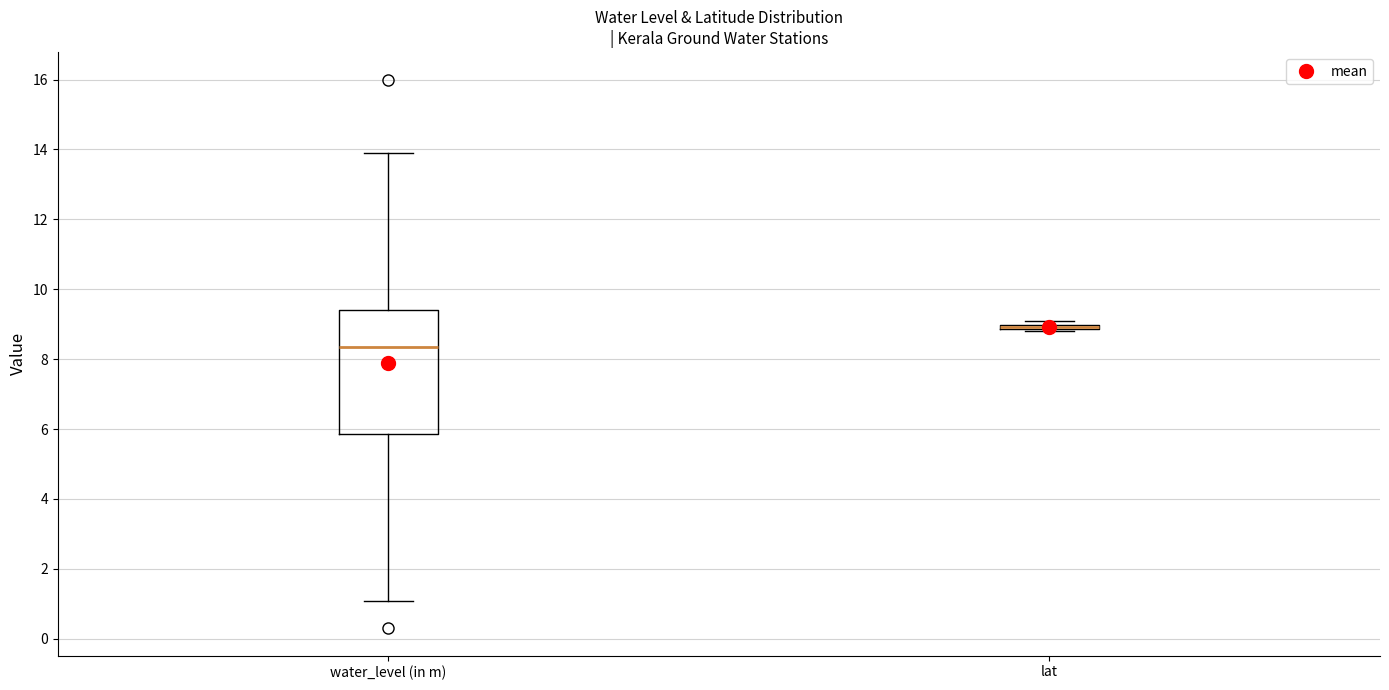

Comparing the boxes themselves (not the whiskers), which one is the tallest?

water_level (in m)